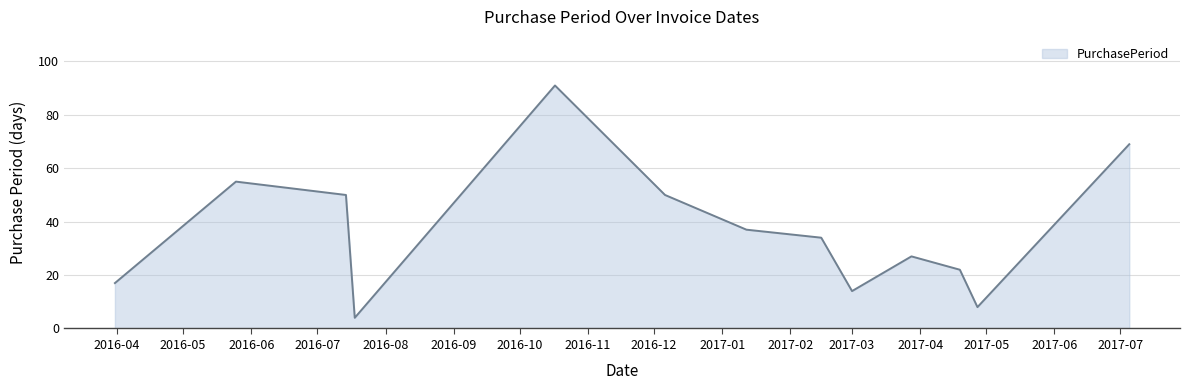

What is the difference between the maximum and minimum values?

87